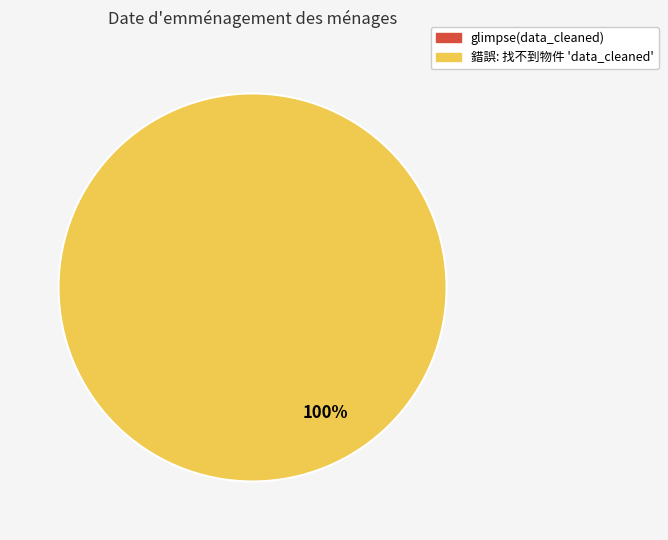

How many slices are in this pie chart?

2